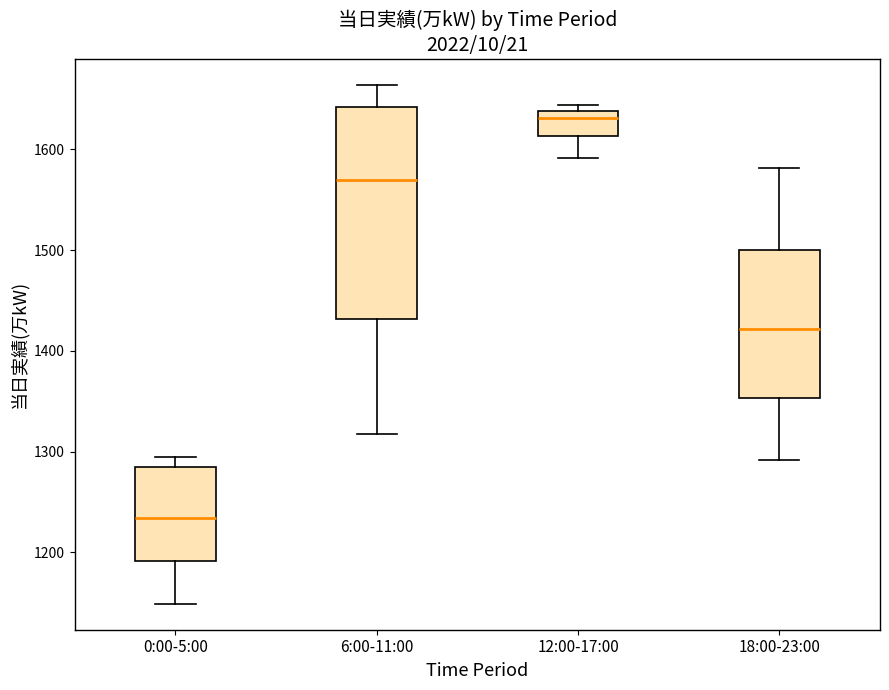

Reading left to right, read every box against the y-axis: the position of its median line, the range the box covers, and the ends of its whiskers. The values are not printed on the chart, so give them approximately, as read against the axis.

0:00-5:00: median 1230, box 1190 to 1280, whiskers 1150 to 1300
6:00-11:00: median 1570, box 1430 to 1640, whiskers 1320 to 1660
12:00-17:00: median 1630, box 1610 to 1640, whiskers 1590 to 1640 (just above the box's upper edge)
18:00-23:00: median 1420, box 1350 to 1500, whiskers 1290 to 1580